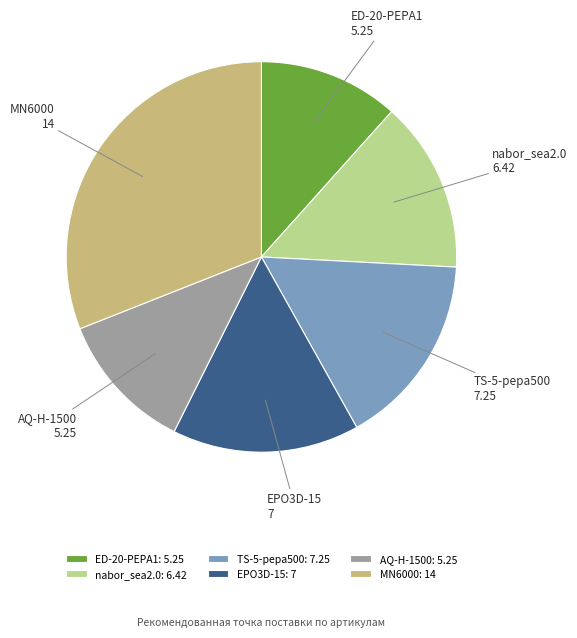

Is there a majority slice in this chart?

No